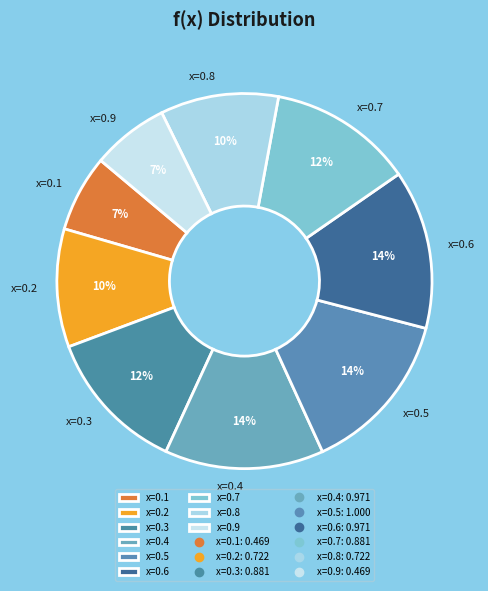

Count the number of slices in the pie.

9